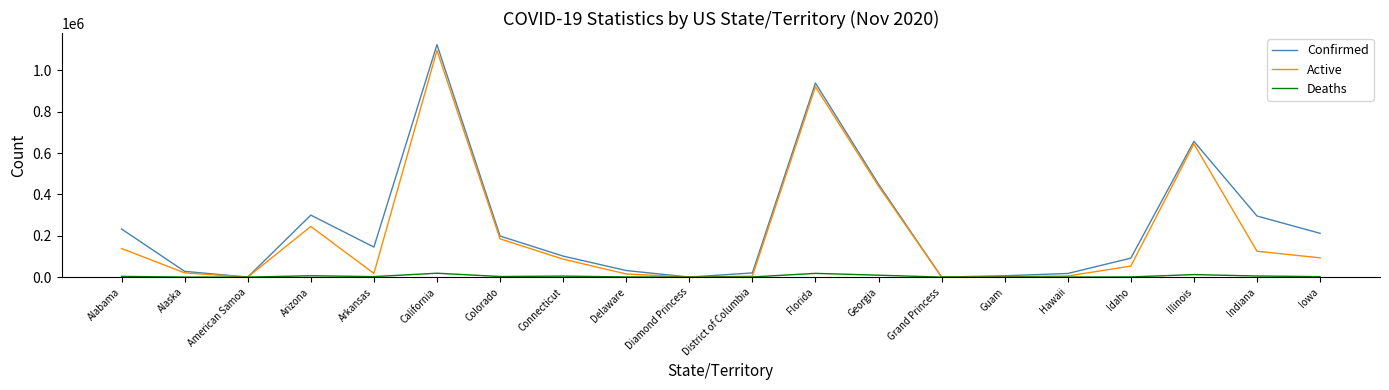

What is the sum of all Deaths values?

88094